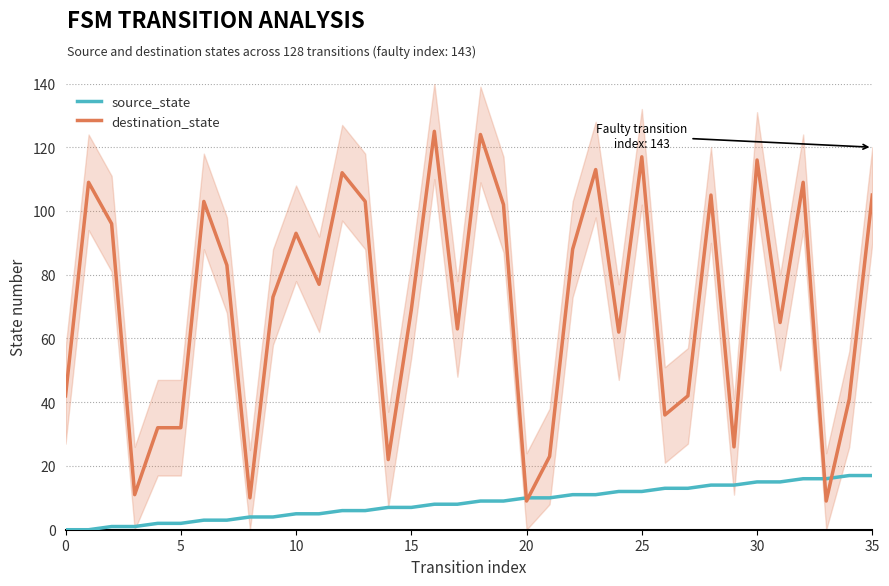

How many values in the source_state series exceed 9?

16